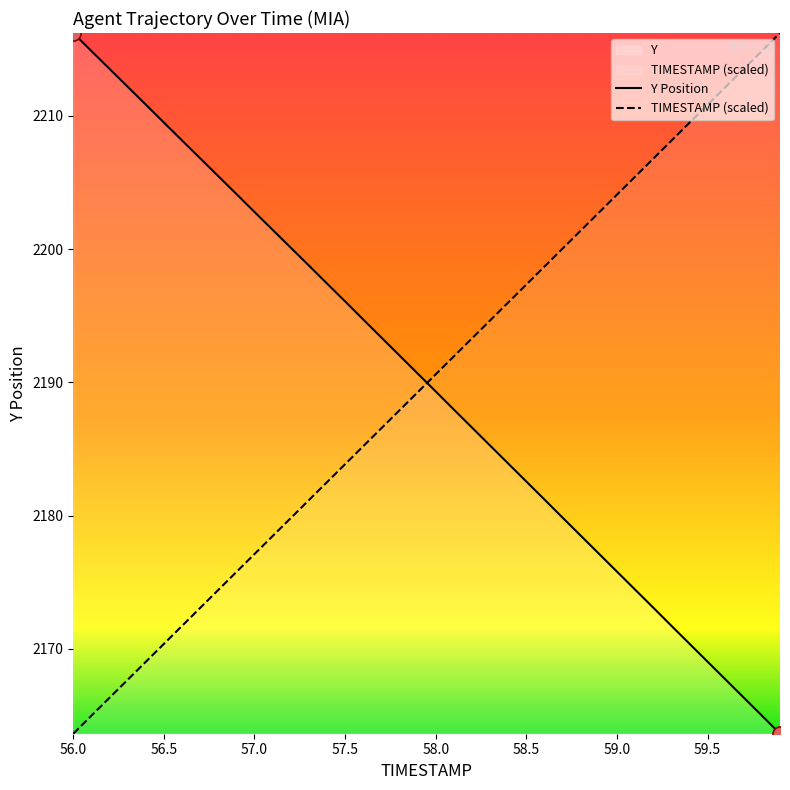

The Y Position series shows 2209.5 at 56.5. True or false?

True